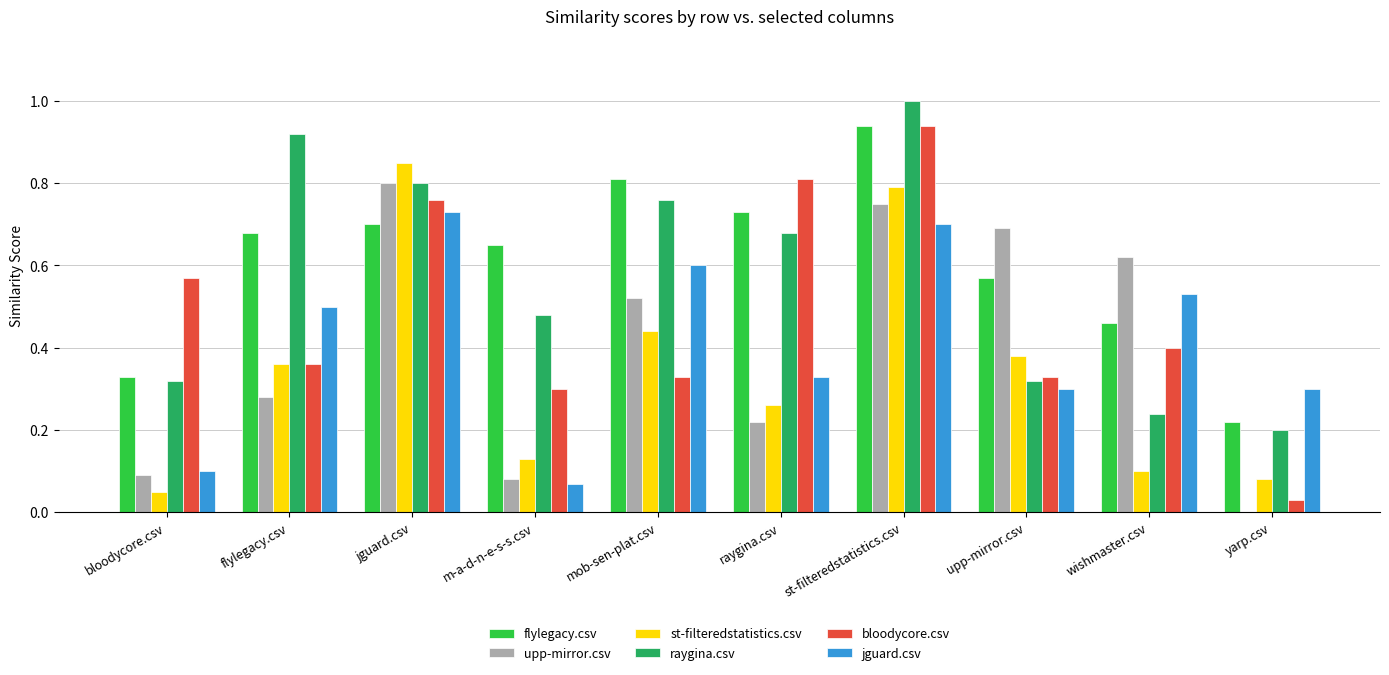

The value of jguard.csv at wishmaster.csv is 0.2. True or false?

False